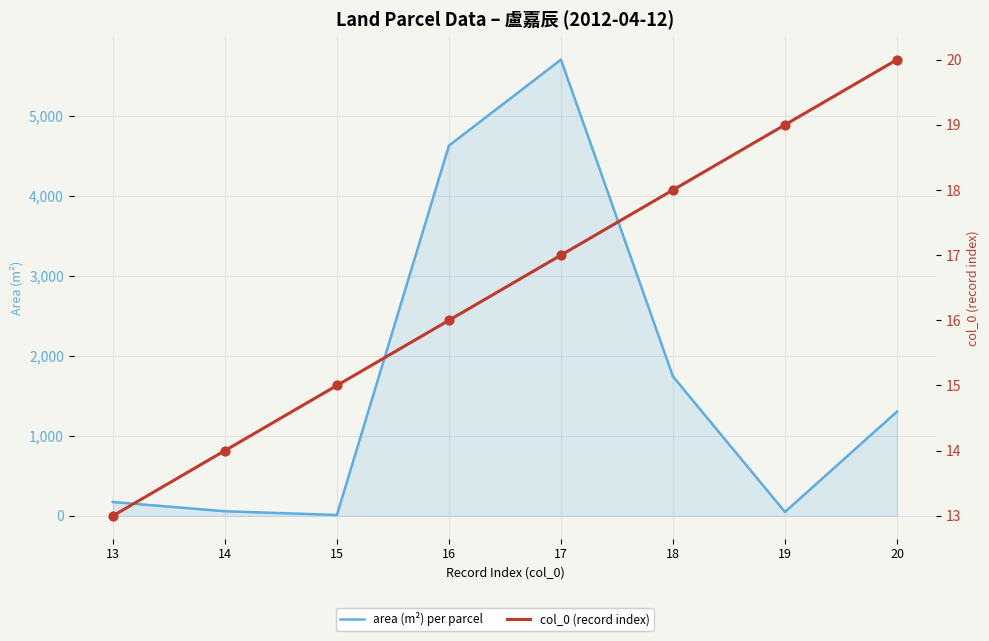

What is the total value across all series at 20?

1322.6